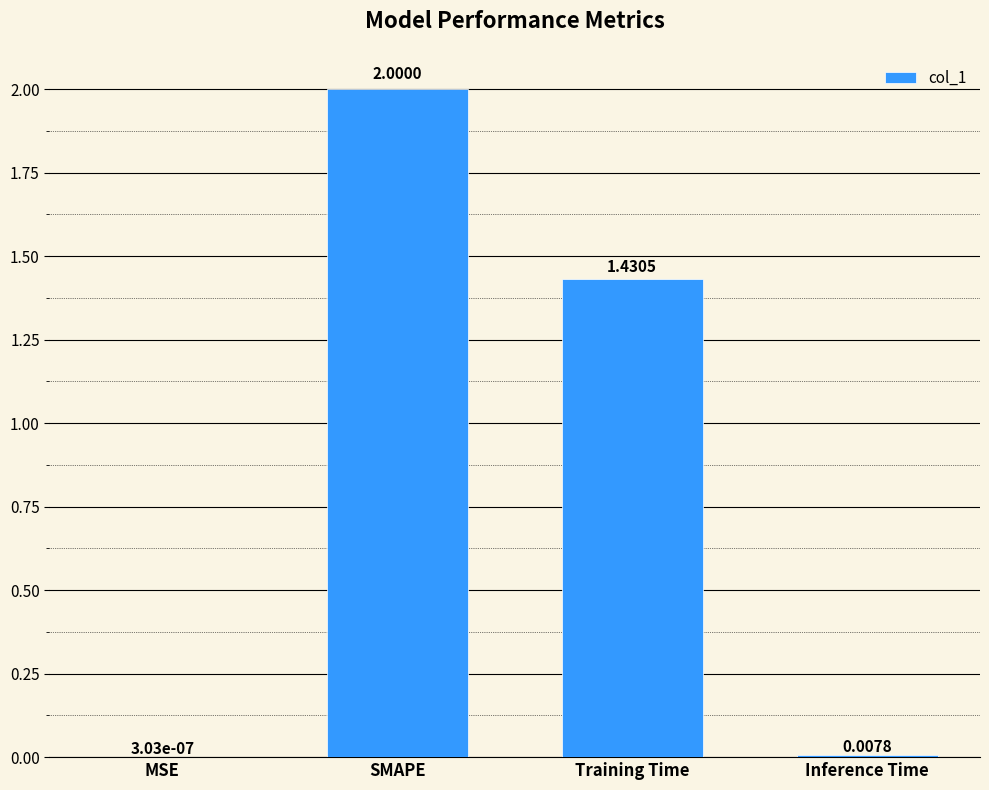

Are the bars horizontal?

No